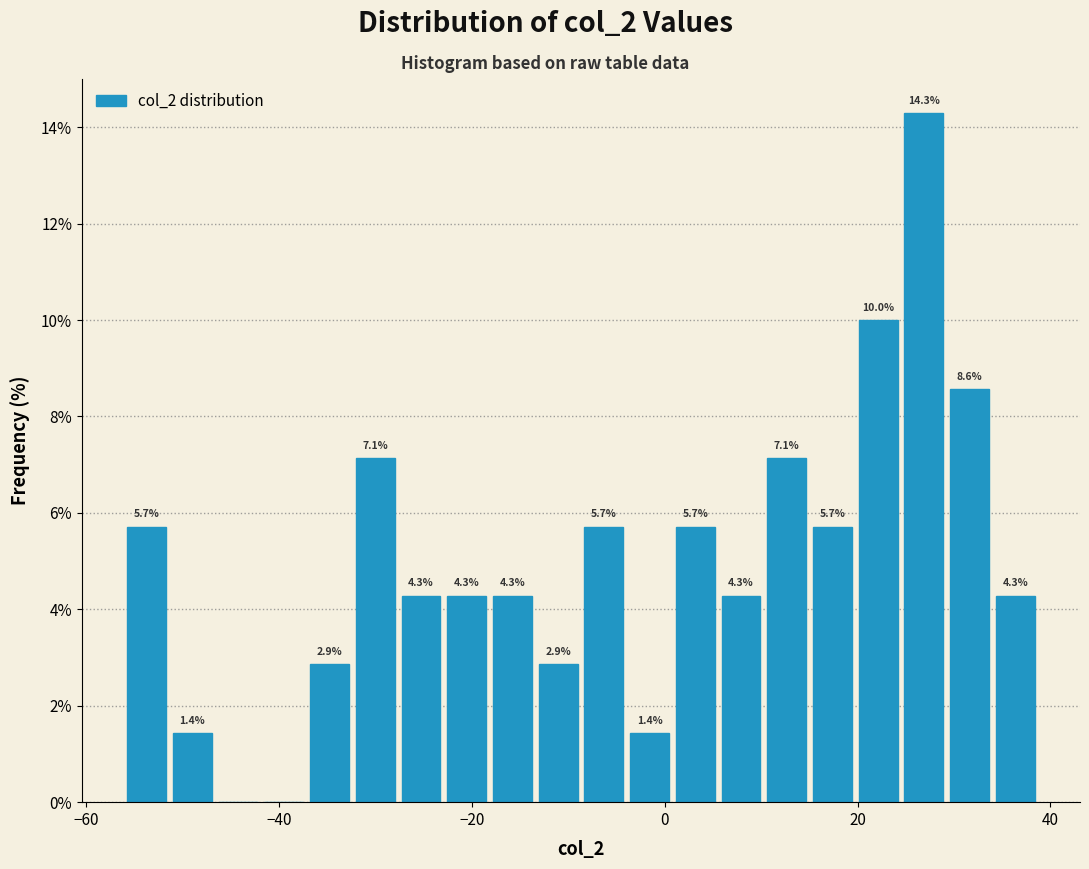

Around what value on the x-axis is the tallest bar? Give the approximate position of its centre, as read against the axis.

26